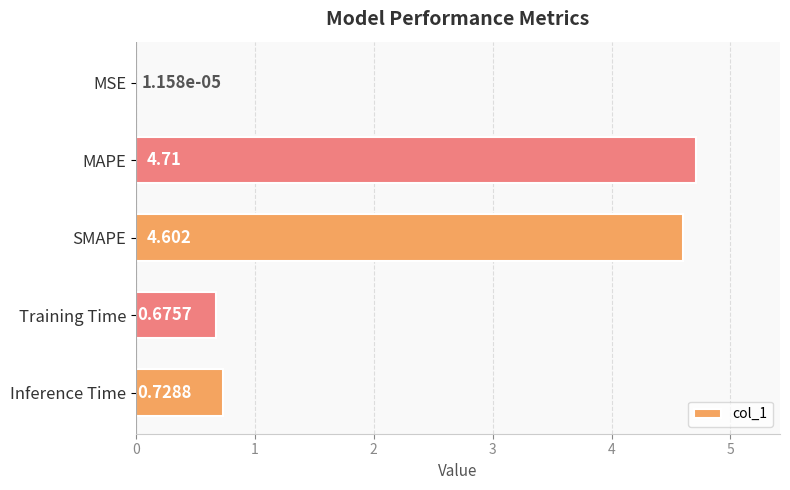

Which has a higher value, Training Time or SMAPE?

SMAPE